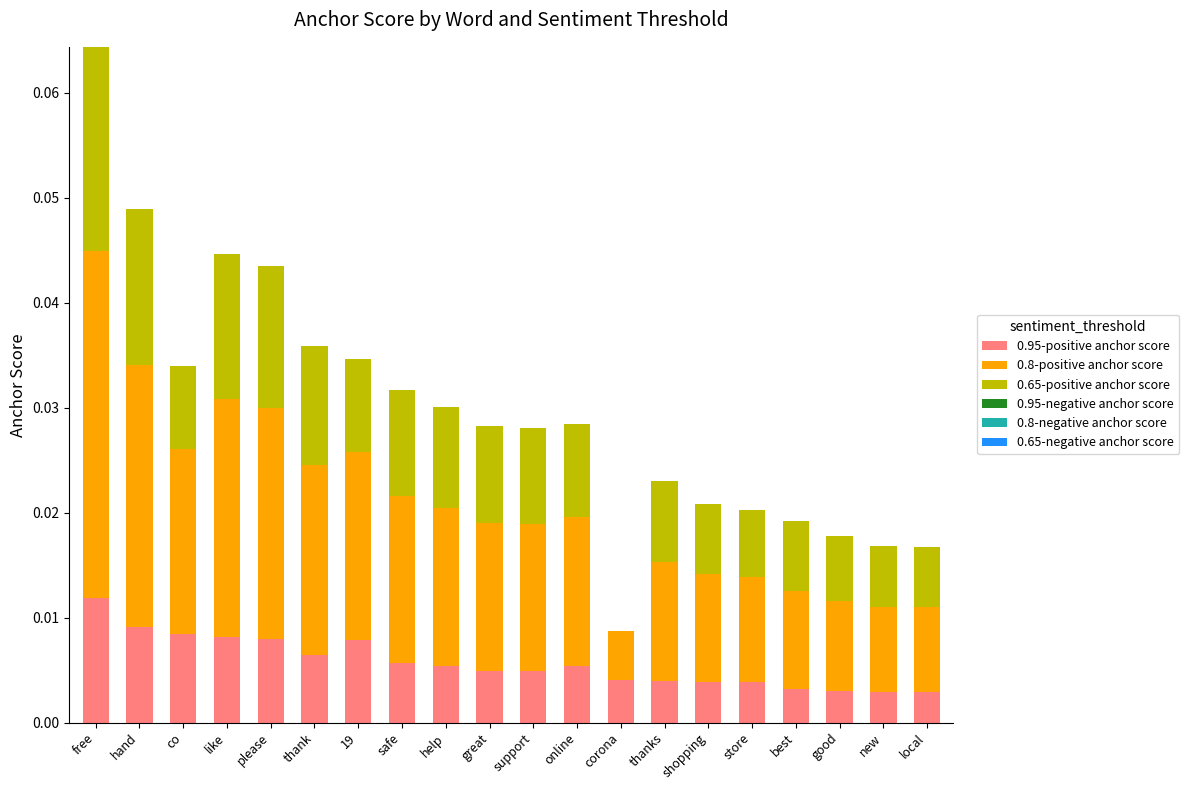

At which category is the sum across all series the highest?

free